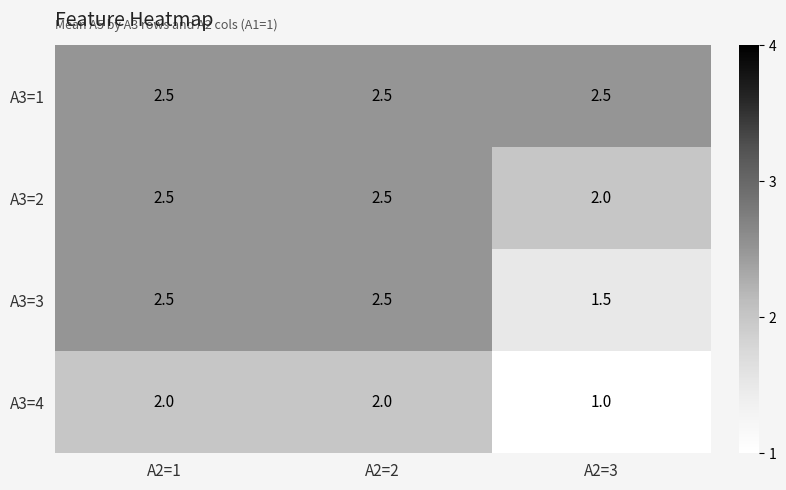

At how many categories does at least one series exceed 2?

3